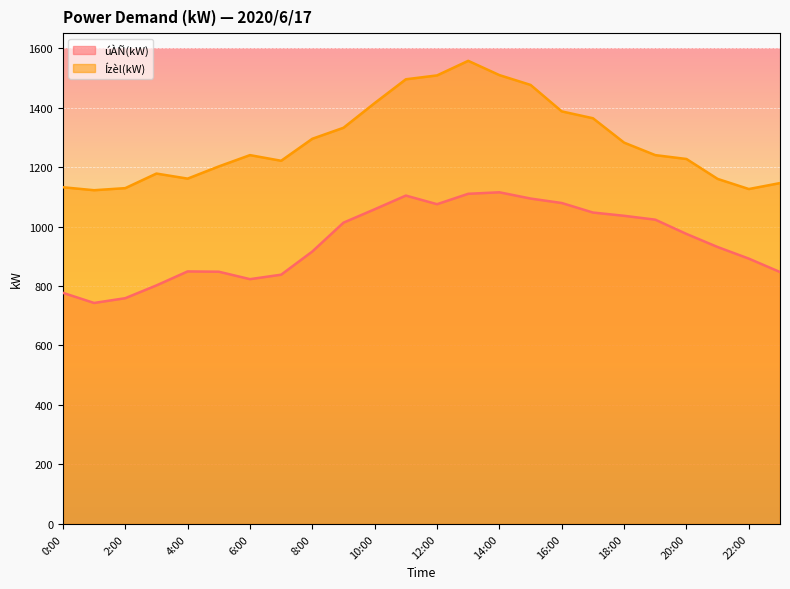

True or false: úÀÑ(kW) has more than 2 interior local peaks.

True